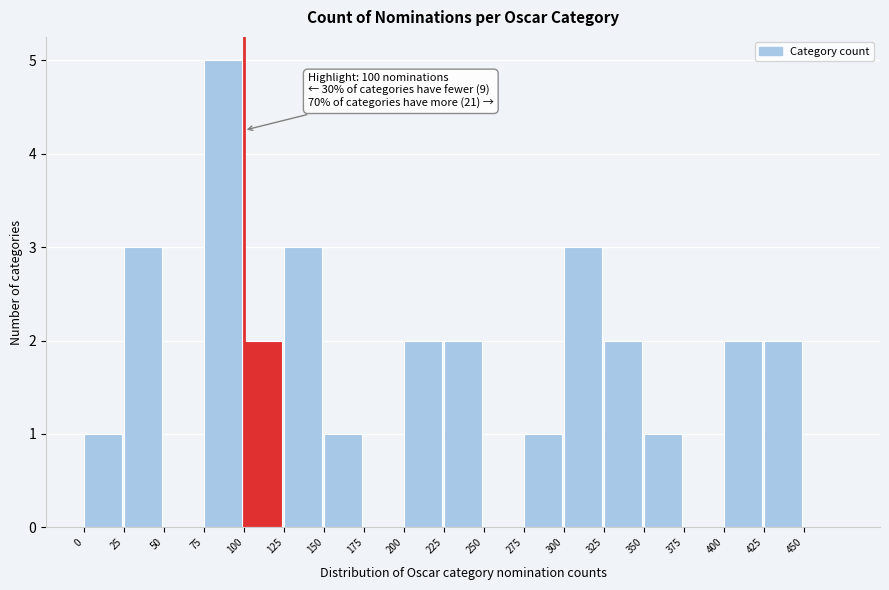

Over which range of the x-axis is the bar tallest?

75 to 100